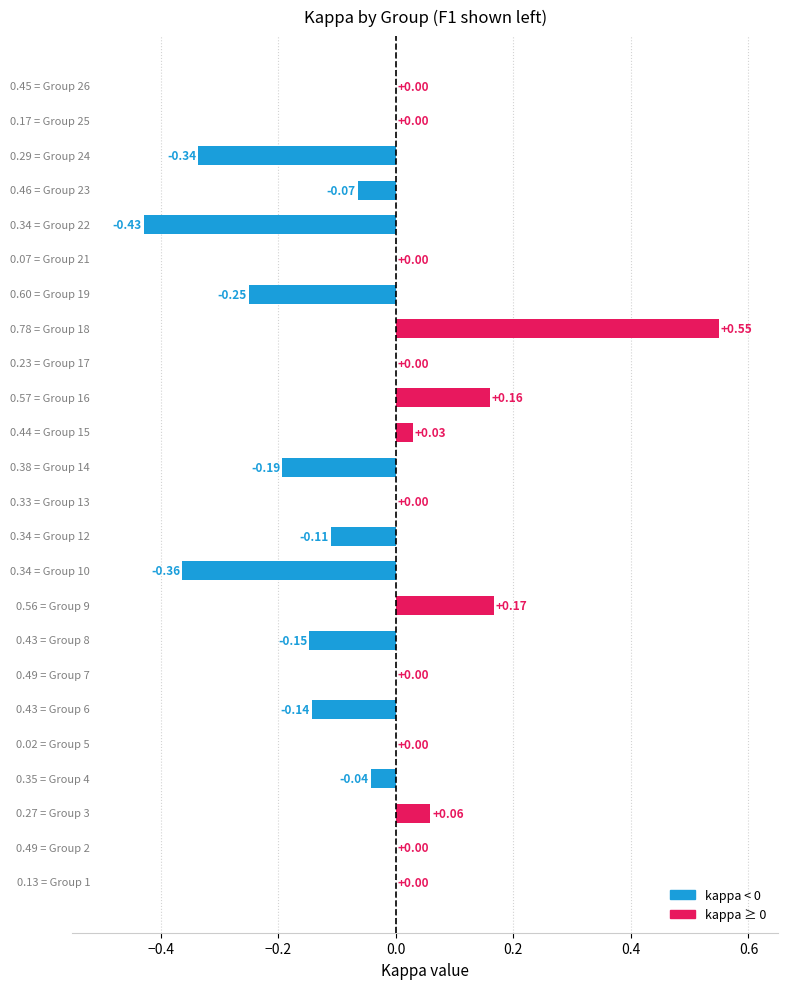

Are the bars horizontal?

Yes